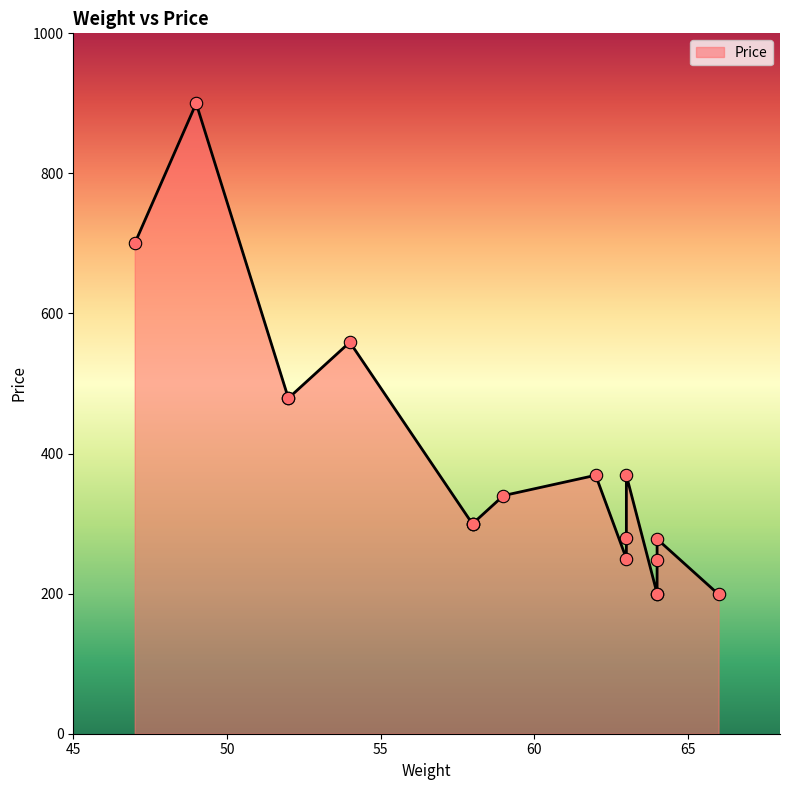

What is the change in value from 64 to 47?

+452